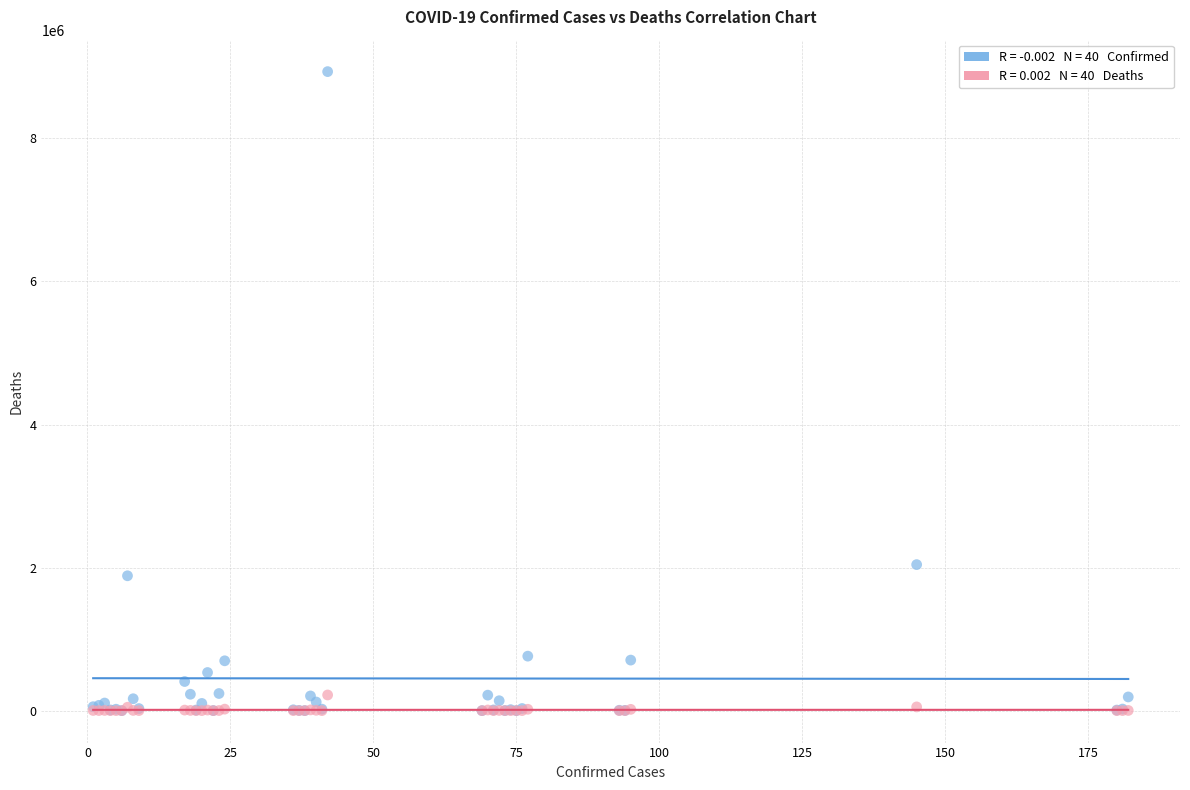

Across all series, what Y value is closest to 4466678?

2041352